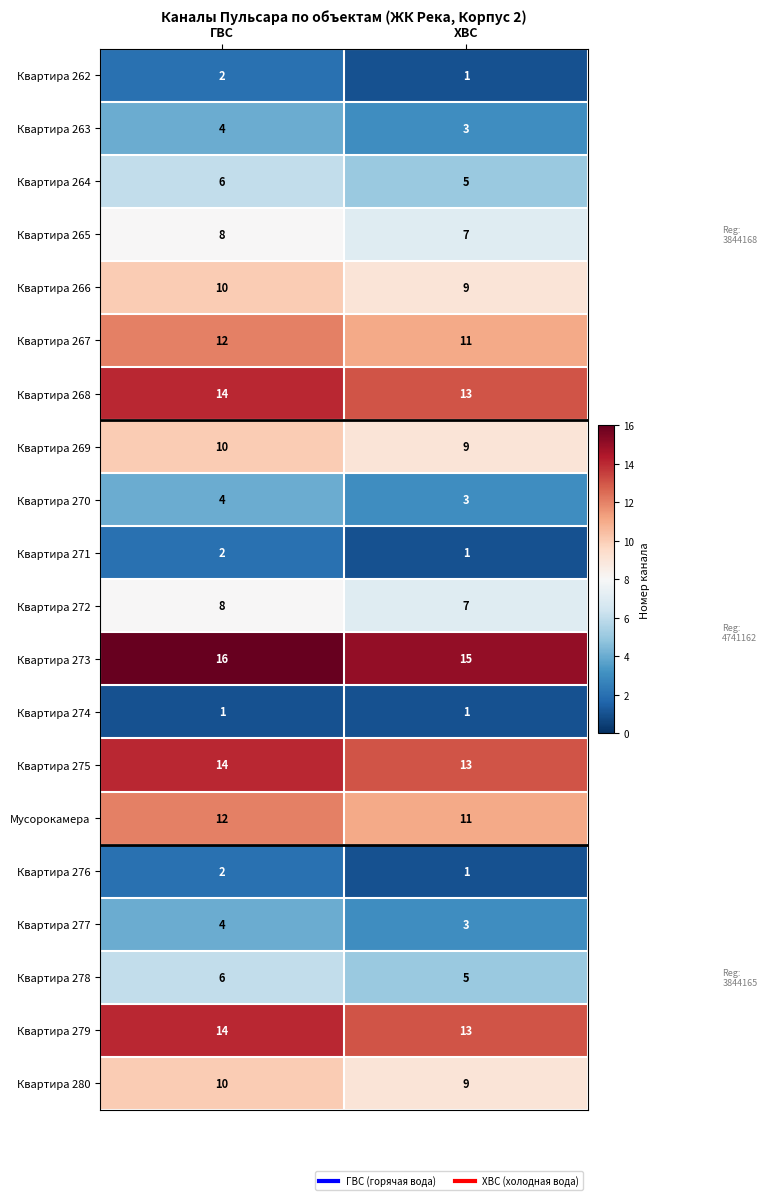

Which label corresponds to the largest value in the chart?

ГВС